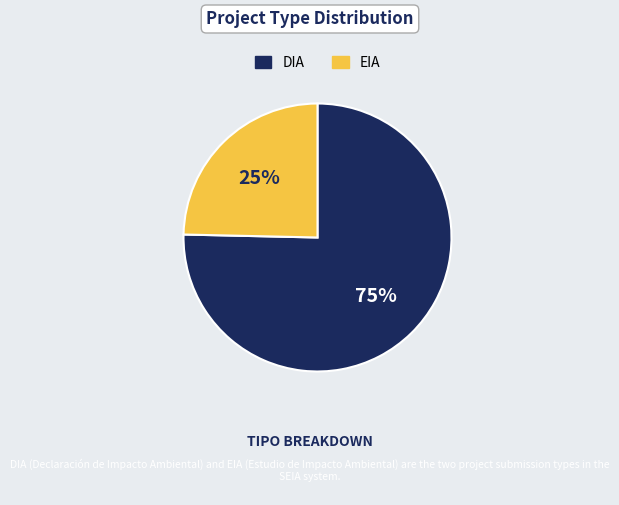

Is there a majority slice in this chart?

Yes